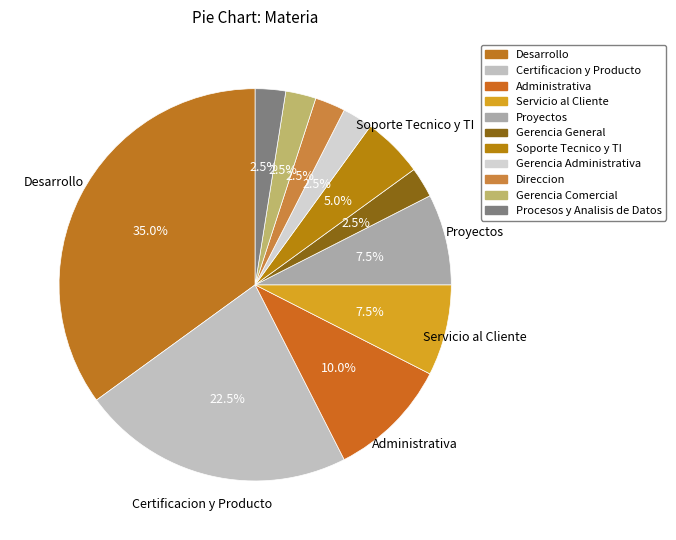

How many slices are in this pie chart?

11